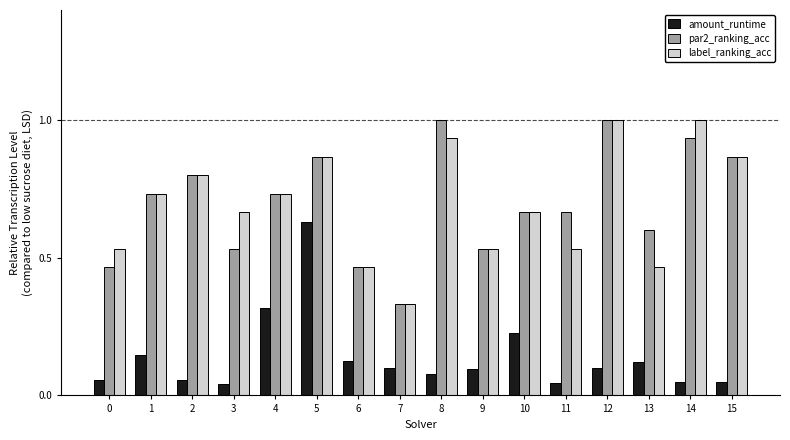

What is the total value across all series at 3?

1.2